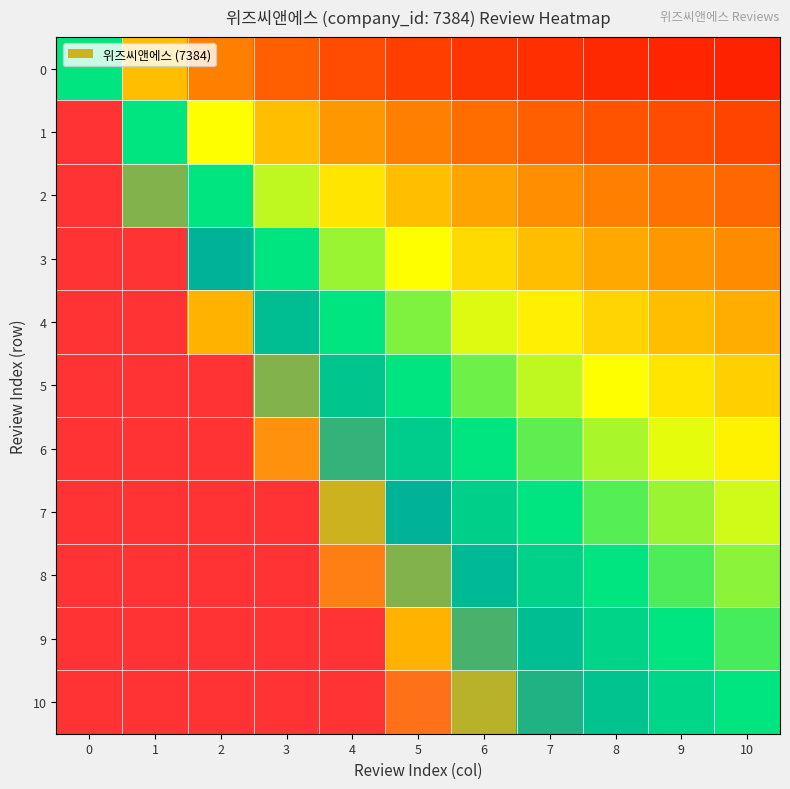

At 5, list the series in order from smallest to largest.

0, 1, 2, 3, 4, 5, 6, 7, 8, 9, 10